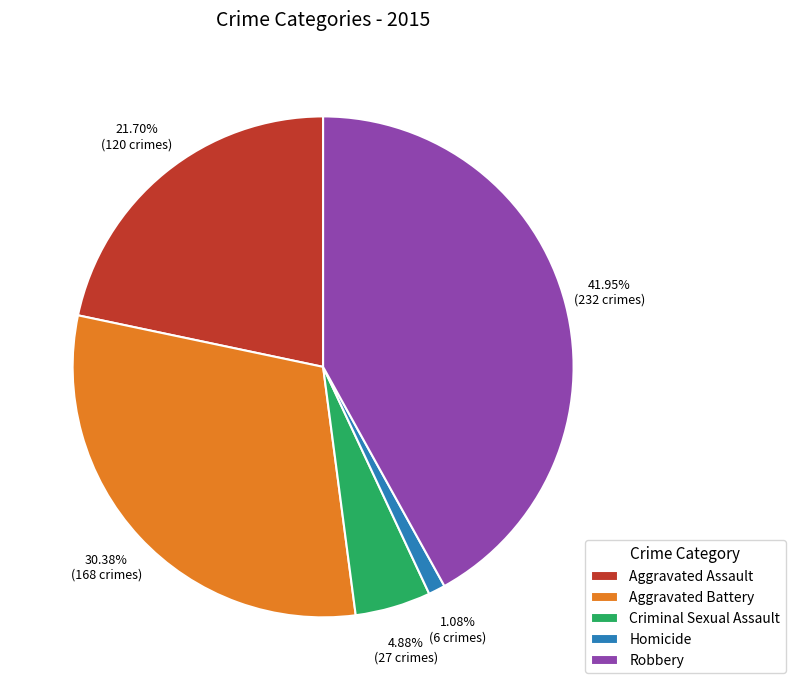

Which has a higher value, Aggravated Battery or Homicide?

Aggravated Battery